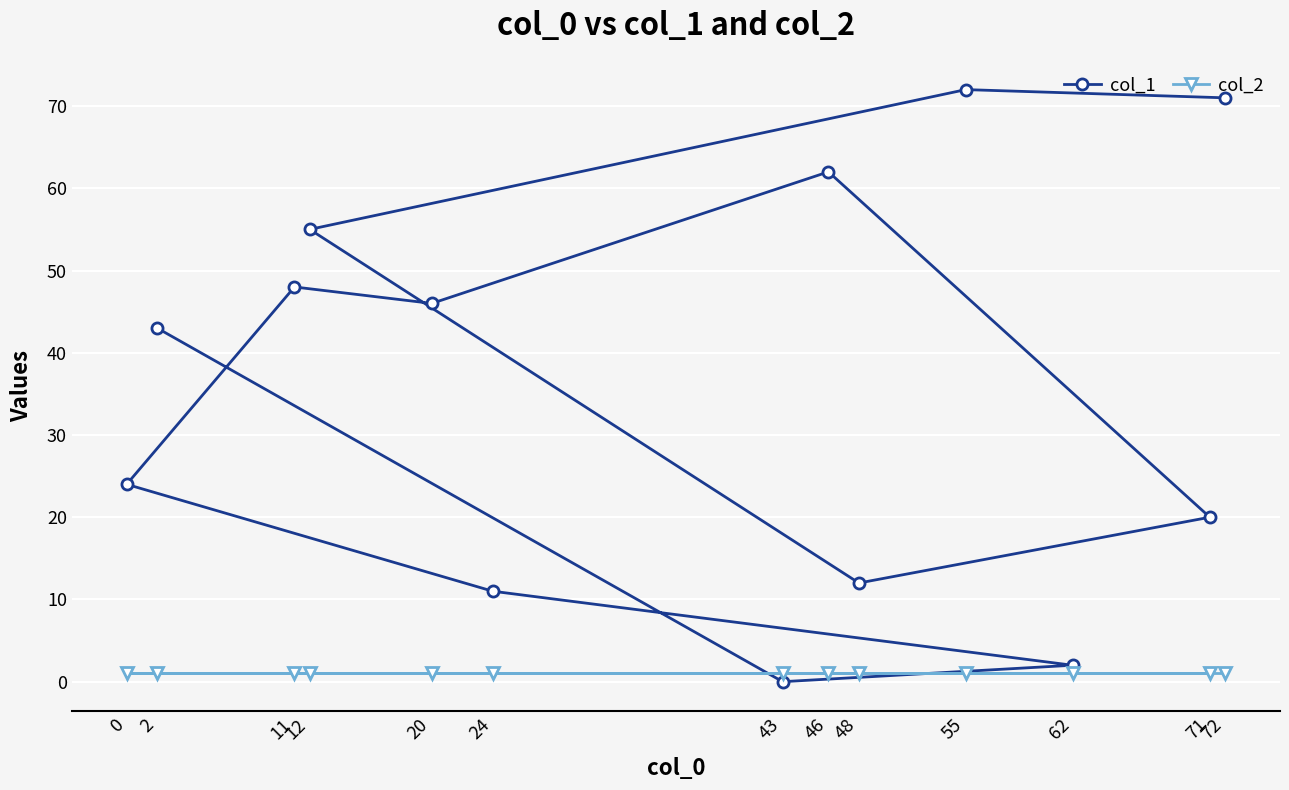

How many data points in col_1 are above 43?

6